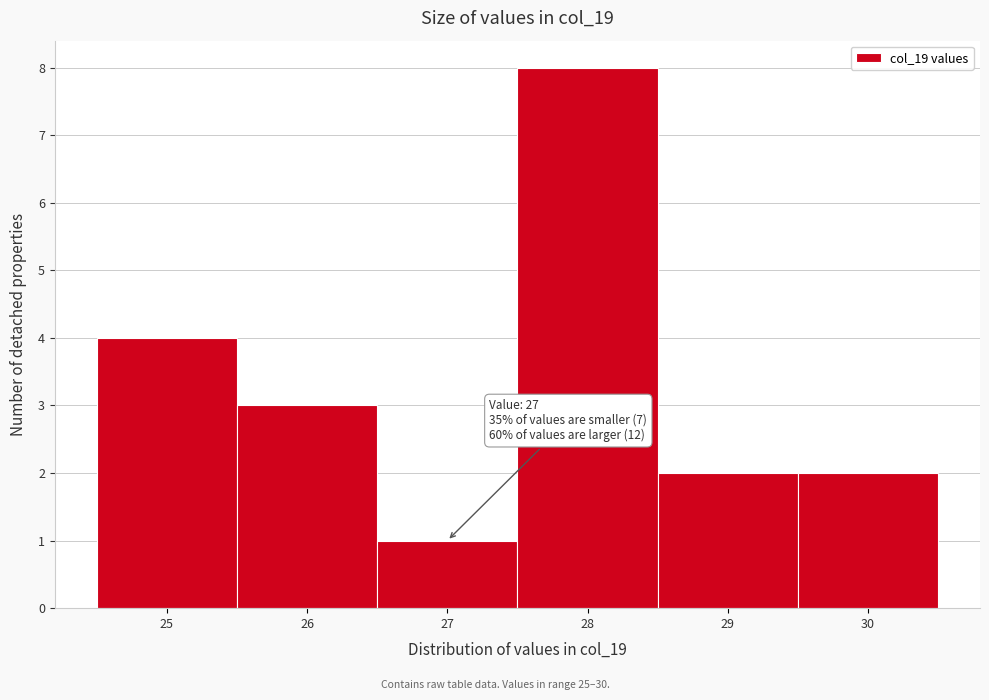

Which range on the x-axis has the tallest bar?

27.5 to 28.5